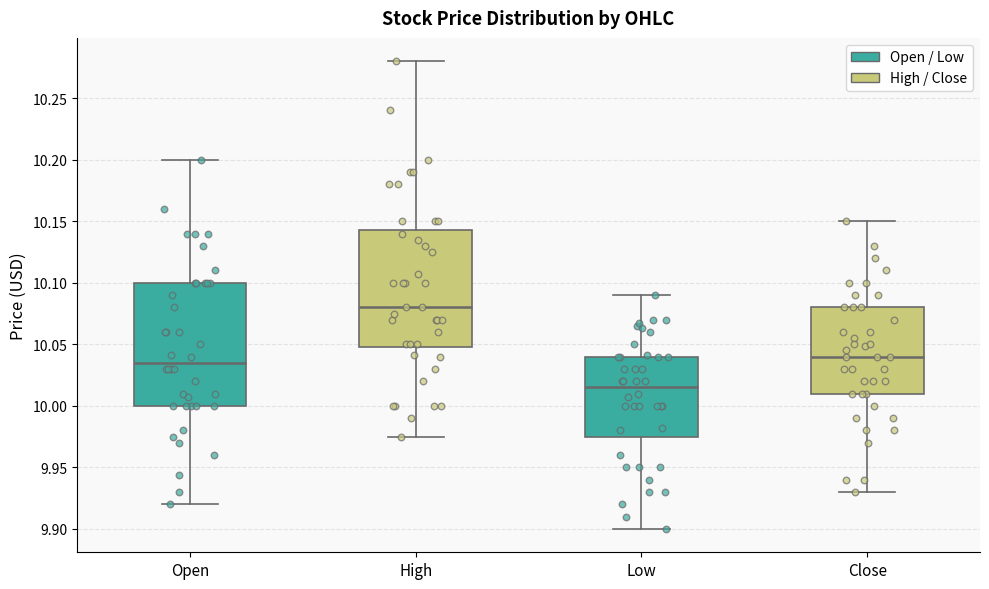

Which box is the tallest, from its lower edge to its upper edge?

Open